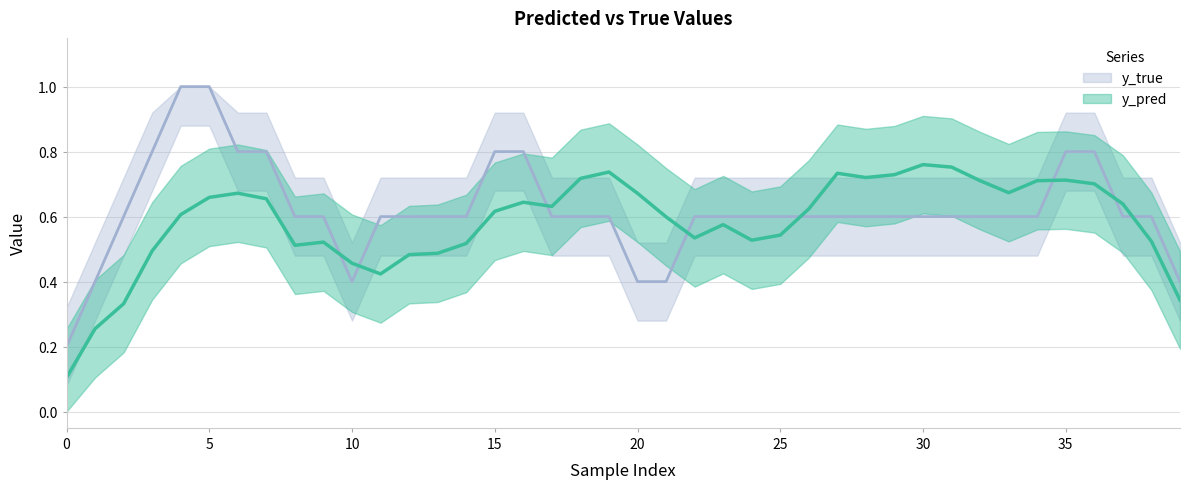

Is it true that y_pred equals 0.8 at 20?

False